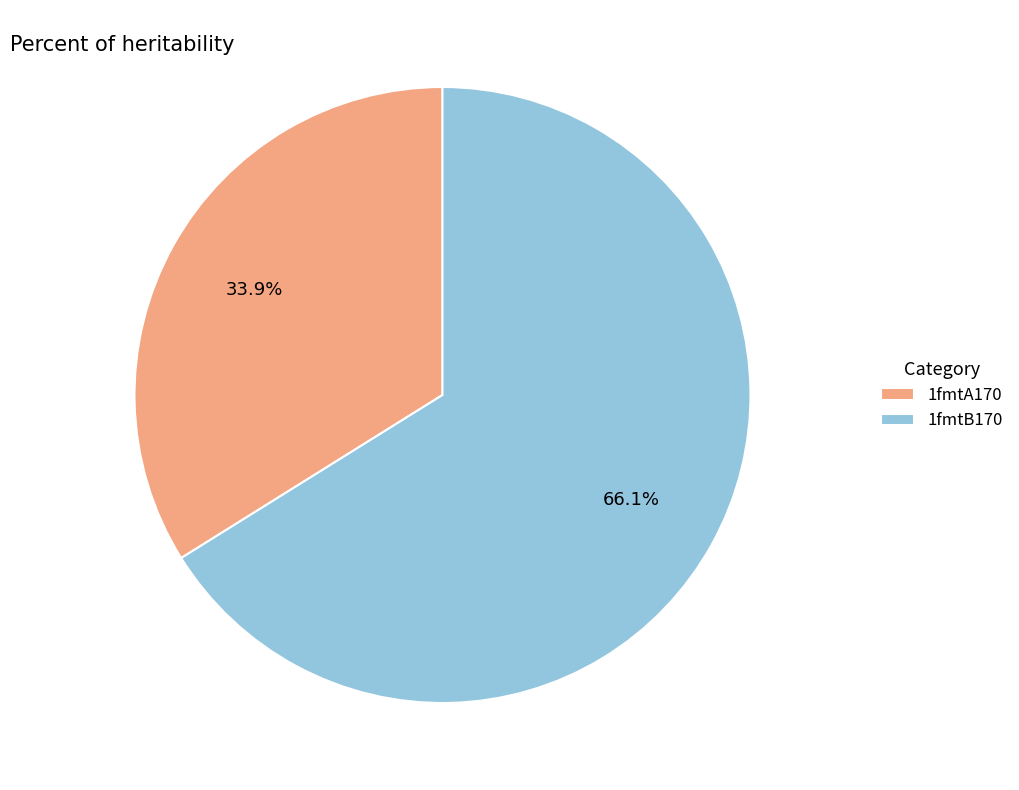

What is the total percentage of 1fmtA170 and 1fmtB170?

100.0%